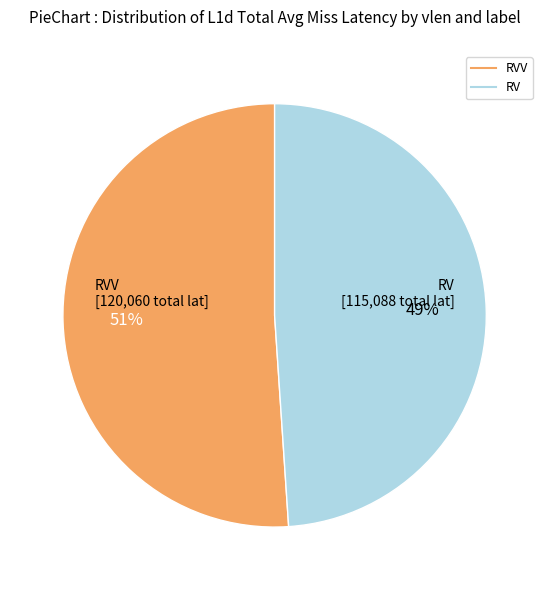

How many slices are in this pie chart?

2